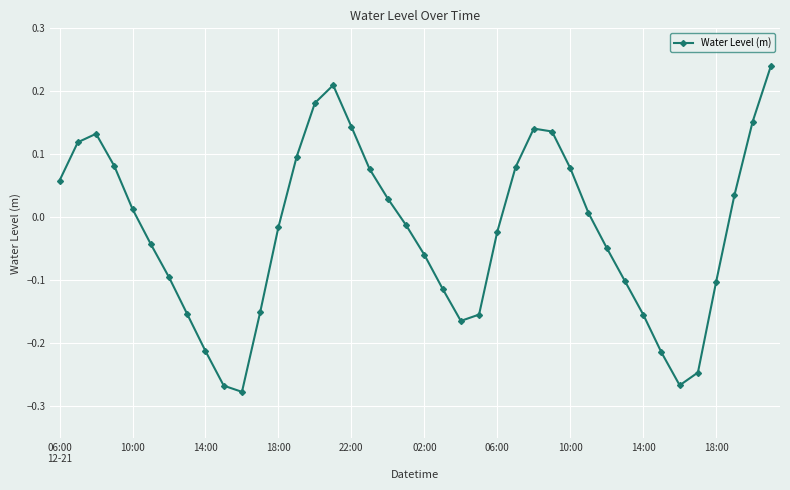

How many points are higher than both their immediate neighbors (excluding endpoints)?

3